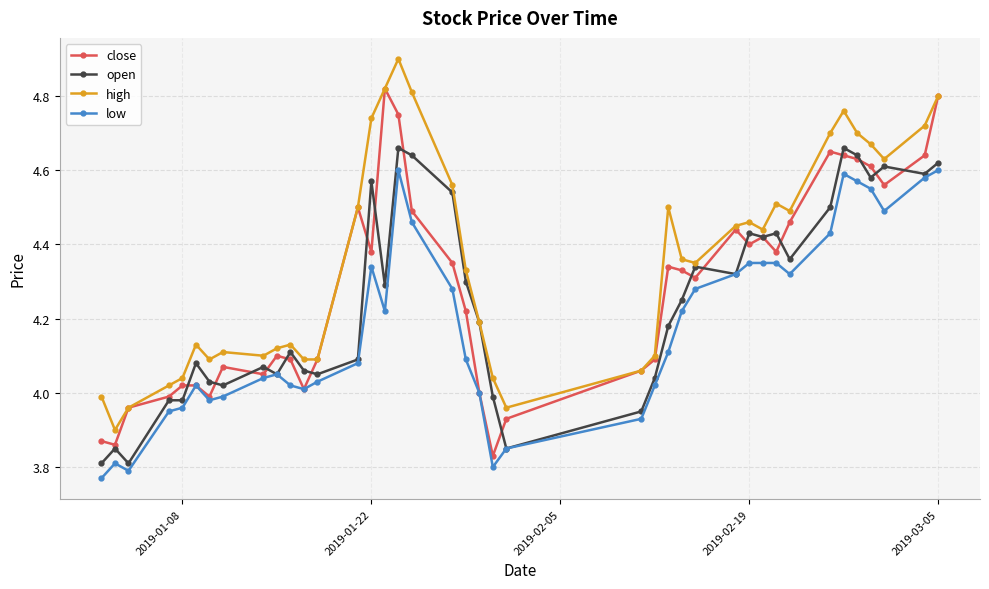

List the series in order of their peak value, lowest first.

low, open, close, high